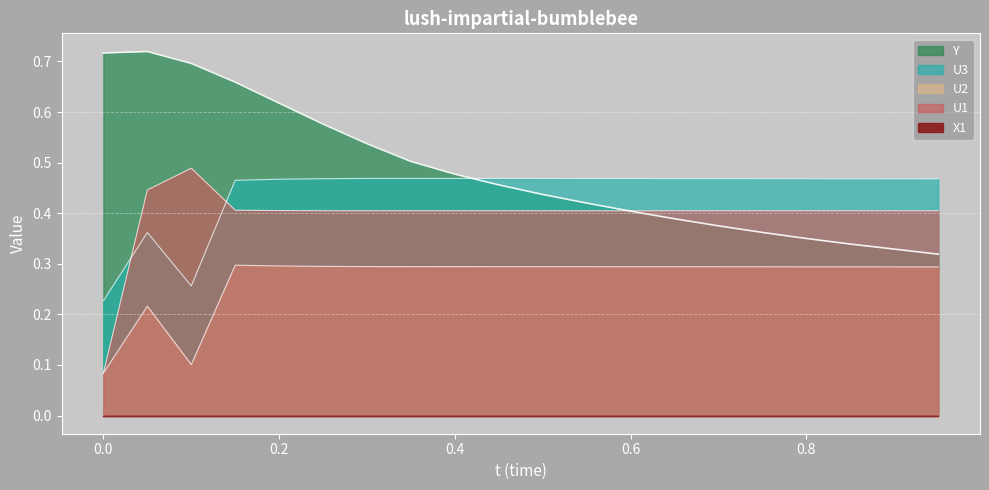

List the labels in order of U2 value, smallest first.

0.0, 0.1, 0.05, 0.95, 0.9, 0.85, 0.8, 0.75, 0.7, 0.65, 0.6, 0.55, 0.5, 0.45, 0.35, 0.4, 0.3, 0.25, 0.2, 0.15